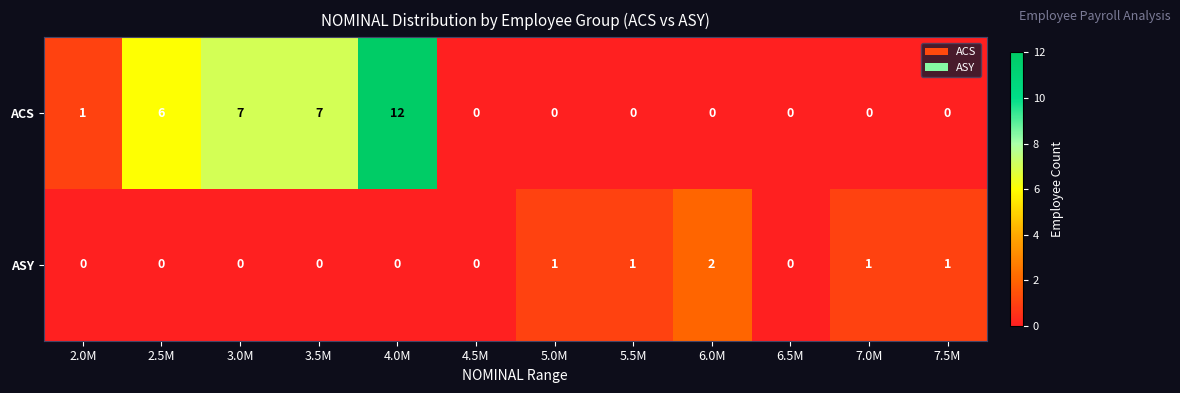

Reading right to left, extract all data points from this chart.

ACS: 0	0	0	0	0	0	0	12	7	7	6	1
ASY: 1	1	0	2	1	1	0	0	0	0	0	0